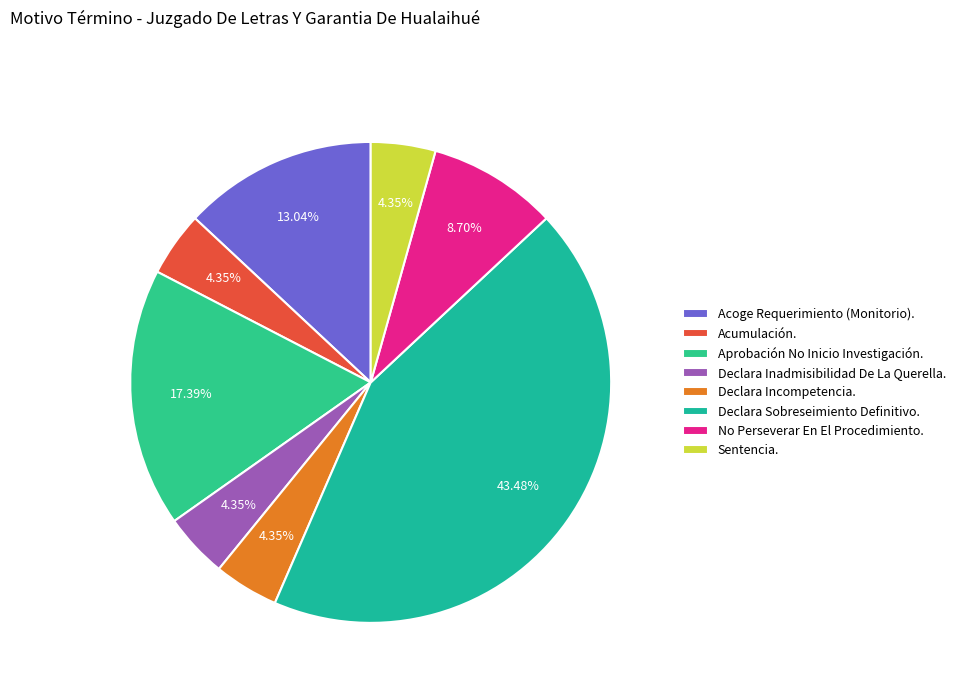

To the nearest percent, what percentage of the pie is No Perseverar En El Procedimiento.?

9%